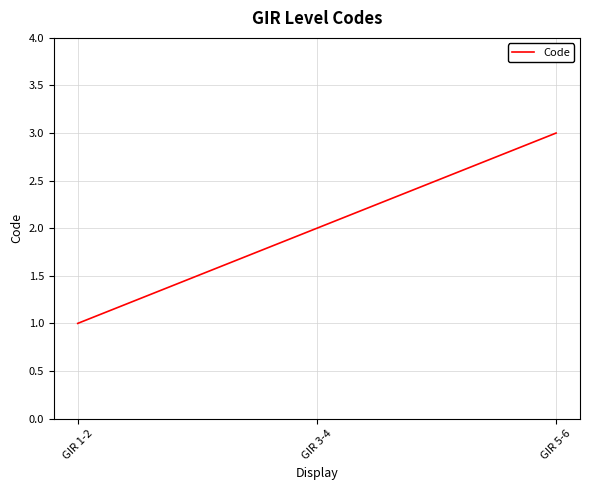

The chart shows a value of 2 at GIR 3-4. True or false?

True